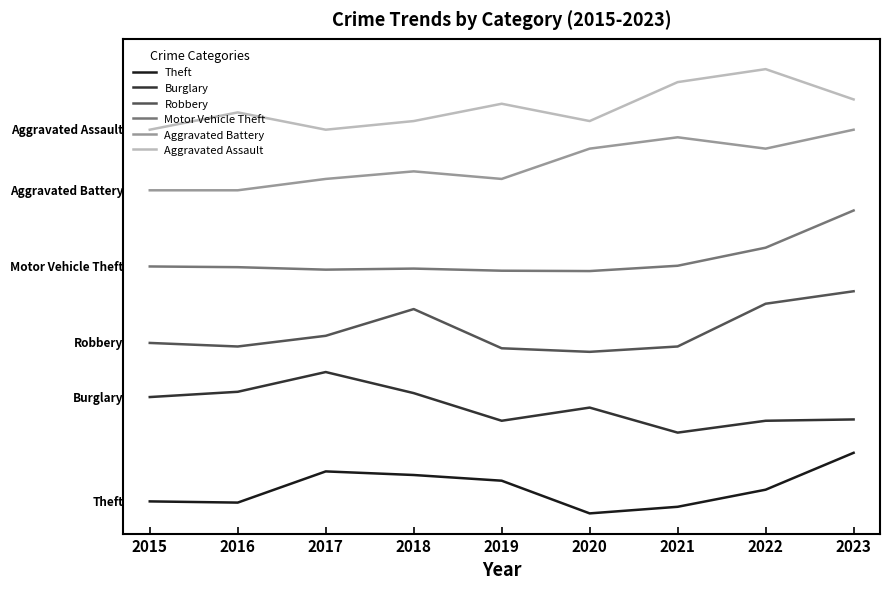

True or false: Aggravated Battery has a value of 361.2 at 2022.

True